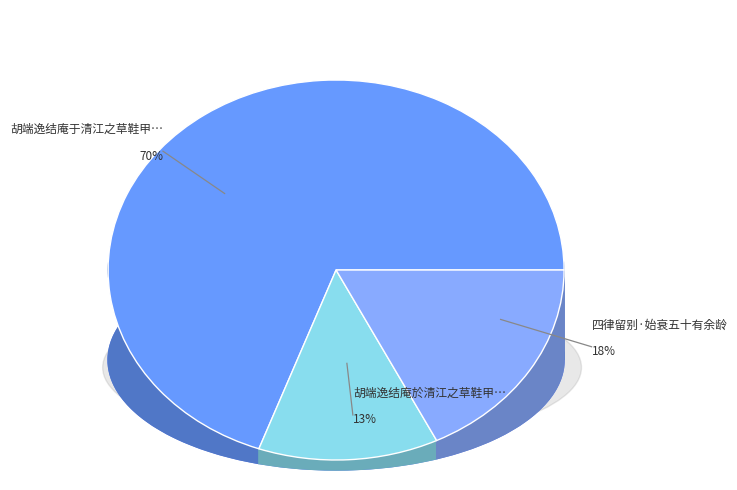

Does 胡端逸结庵于清江之草鞋甲岁晏言别始知犹有九帙母在敬和韵 represent more than half of the total?

Yes